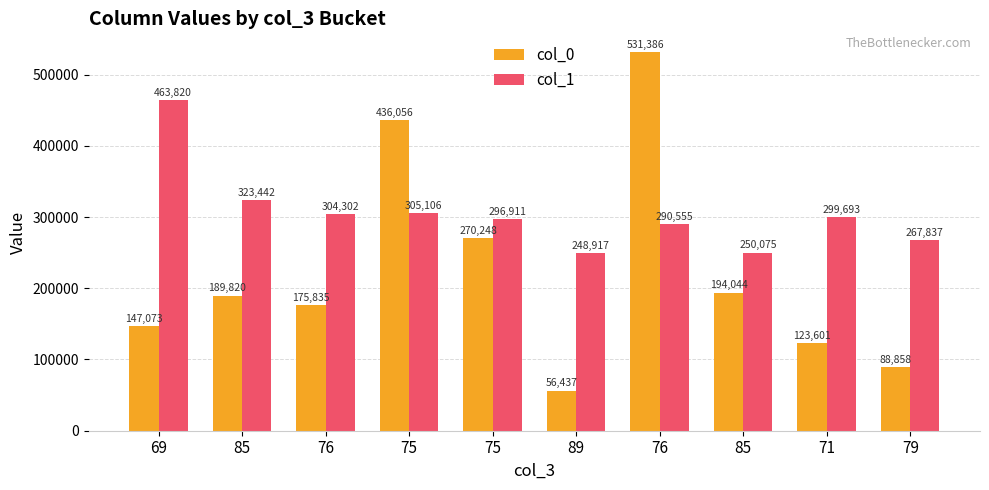

The col_1 series shows 416318 at 85. True or false?

False